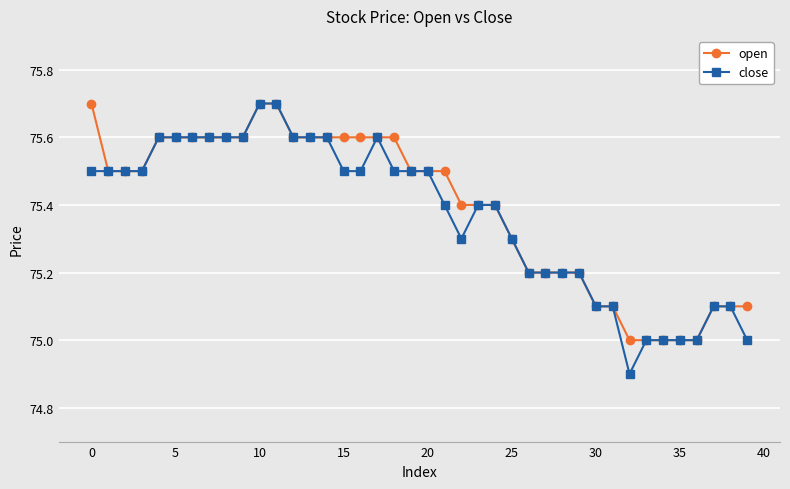

What is the value of the open point at the 25th from the left?

75.4